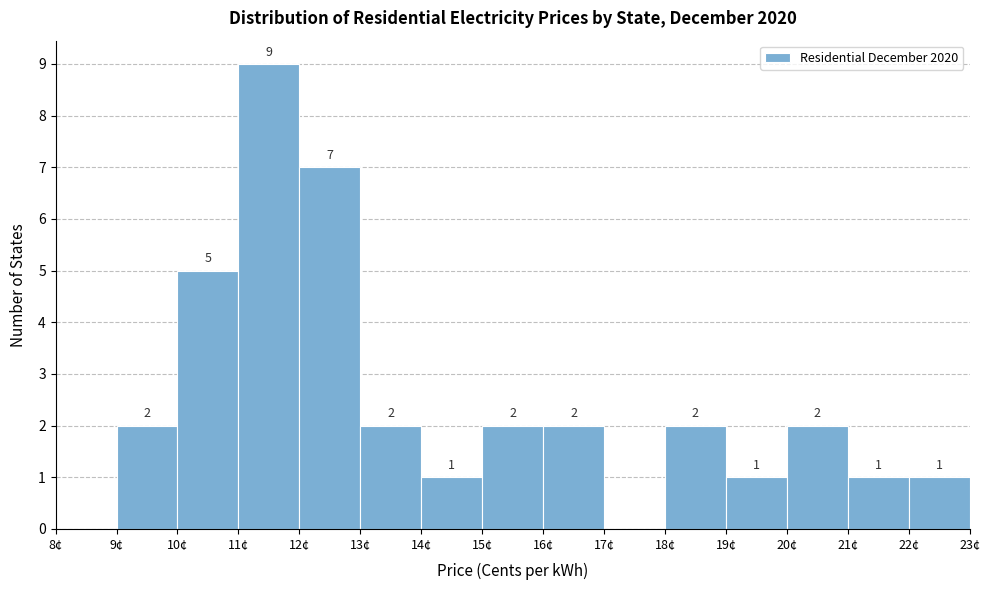

Which range on the x-axis has the tallest bar?

11 to 12